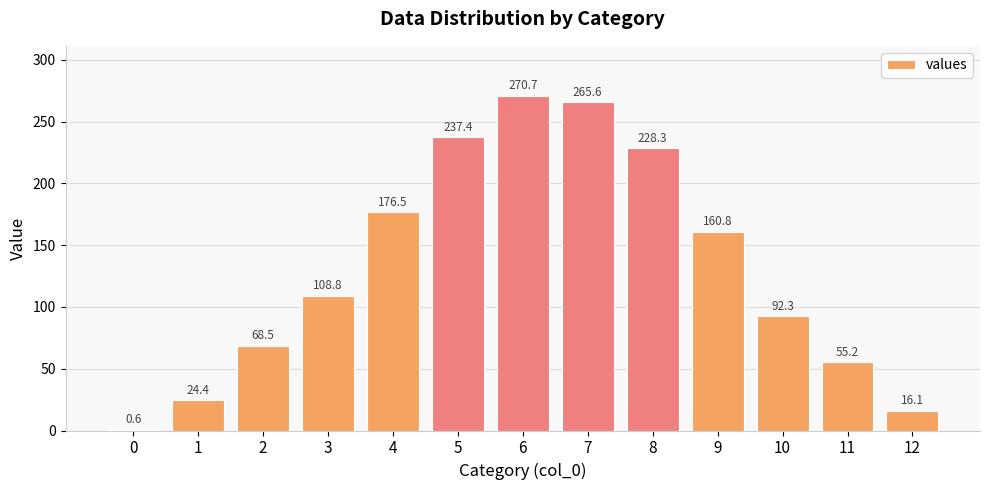

Are the bars horizontal?

No